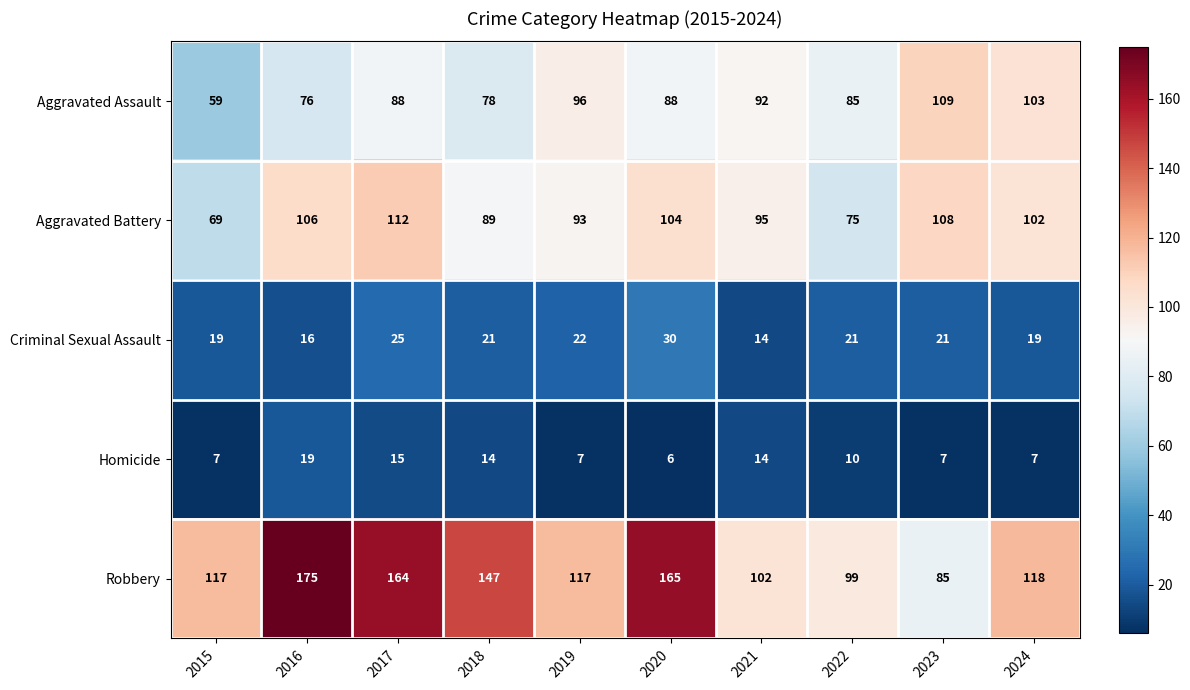

Which label corresponds to the largest value in the chart?

2016